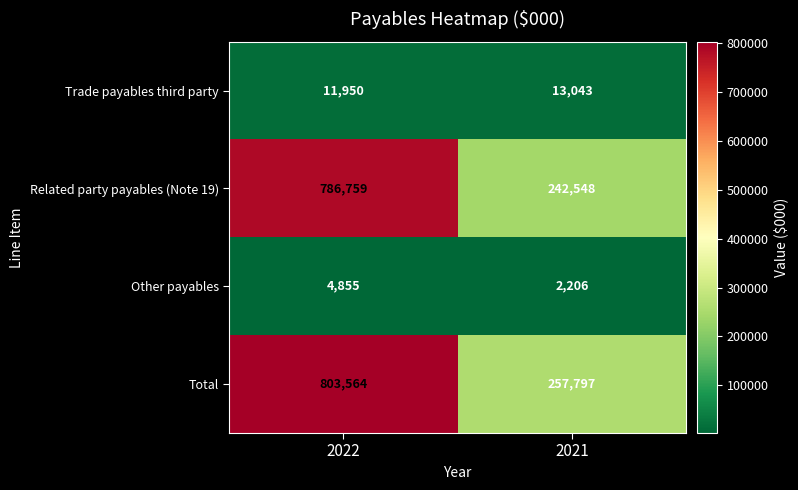

Which series changed the most between 2022 and 2021?

Total